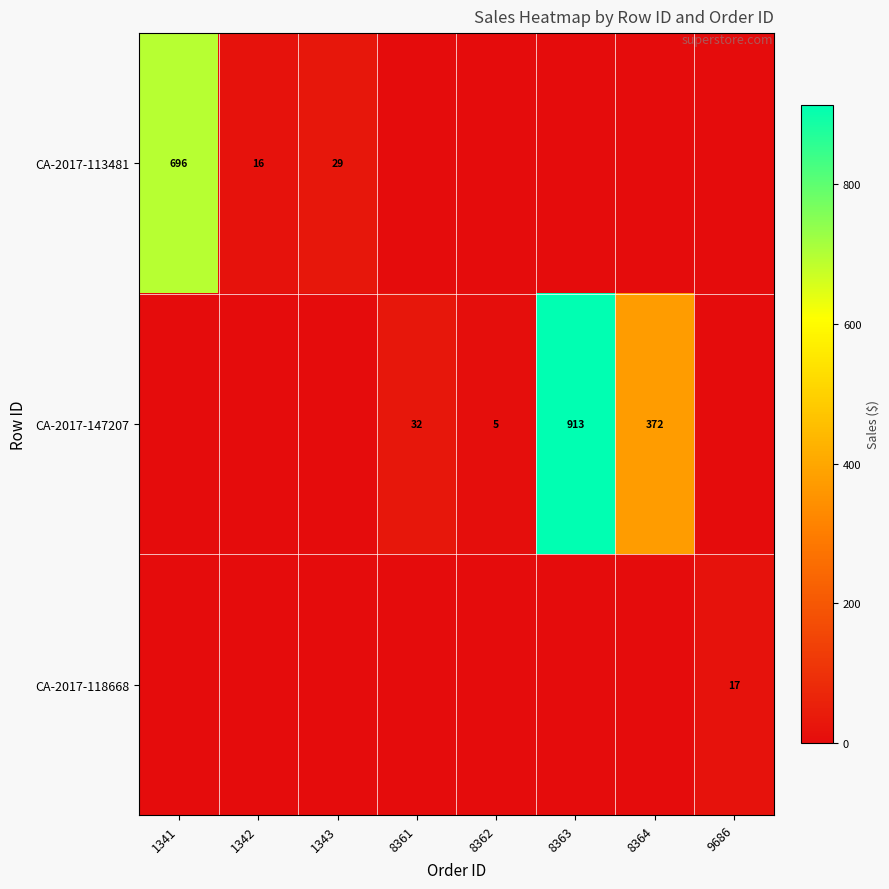

What is the sum of the CA-2017-147207 values at 8363 and 8362?

918